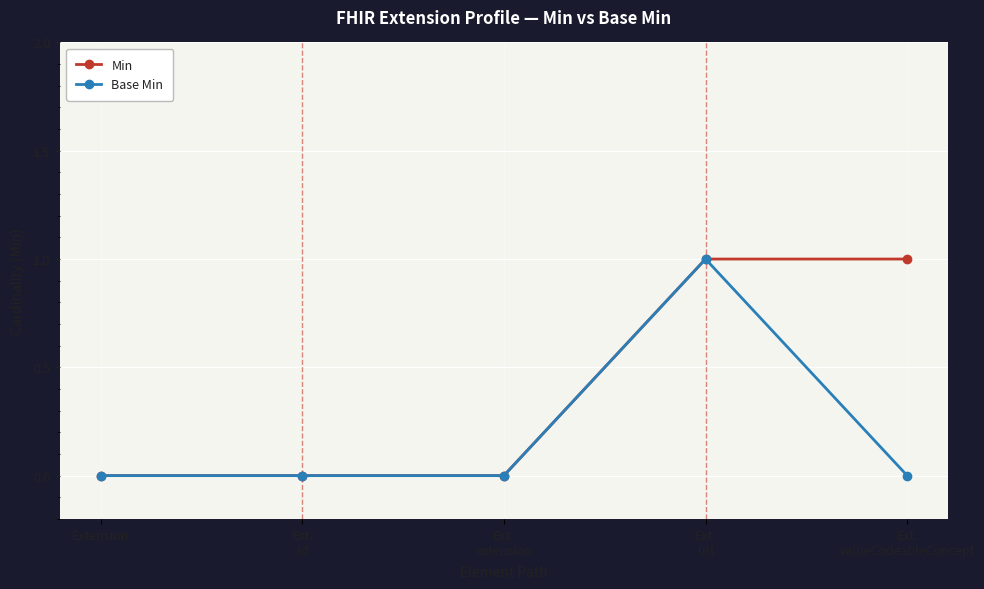

The Base Min series shows 0 at Ext.
valueCodeableConcept. True or false?

True